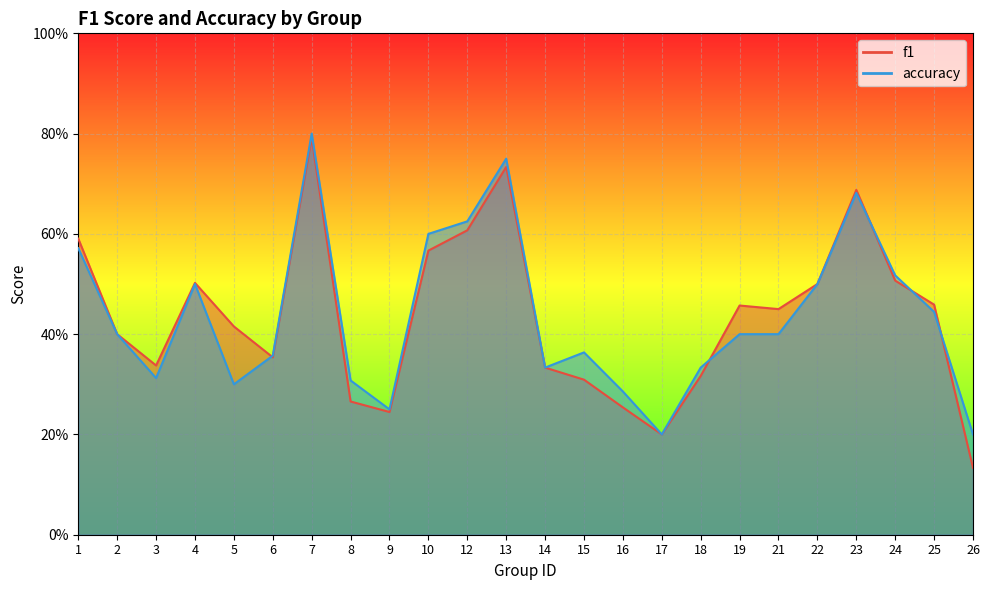

Which series has the largest range (max minus min)?

f1